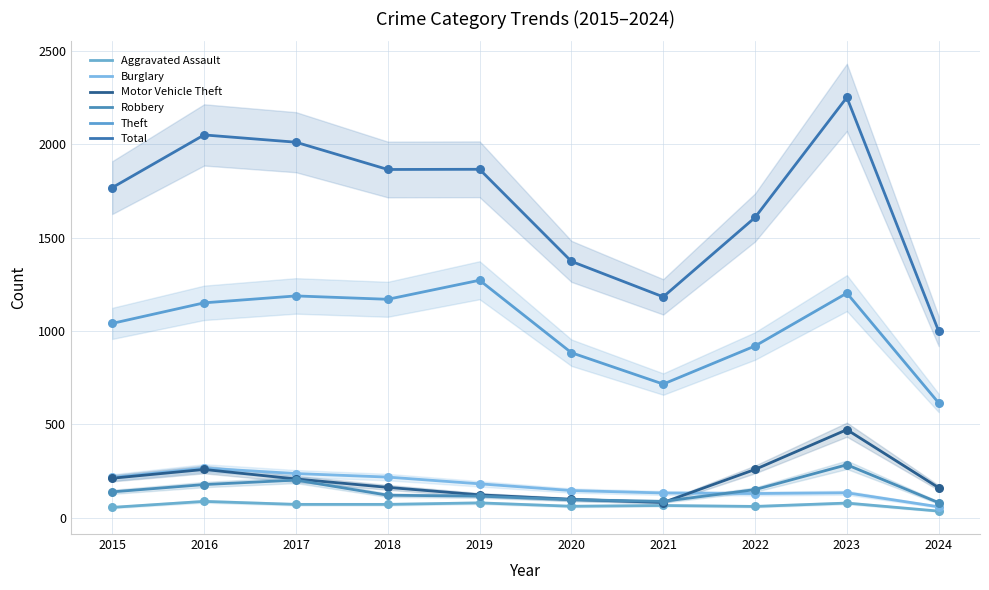

Is the value of Burglary at 2018 greater than the value of Theft at 2016?

No